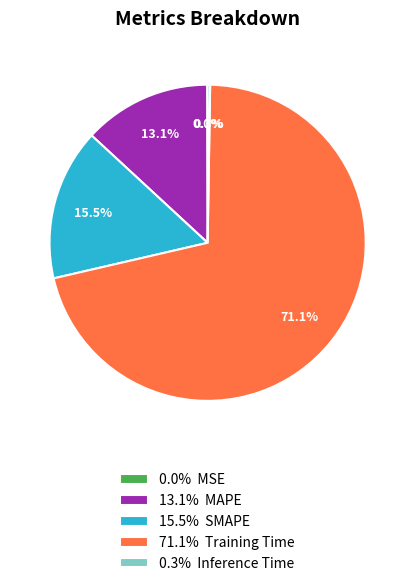

To the nearest percent, what is the difference between the largest and smallest slice percentages?

71%